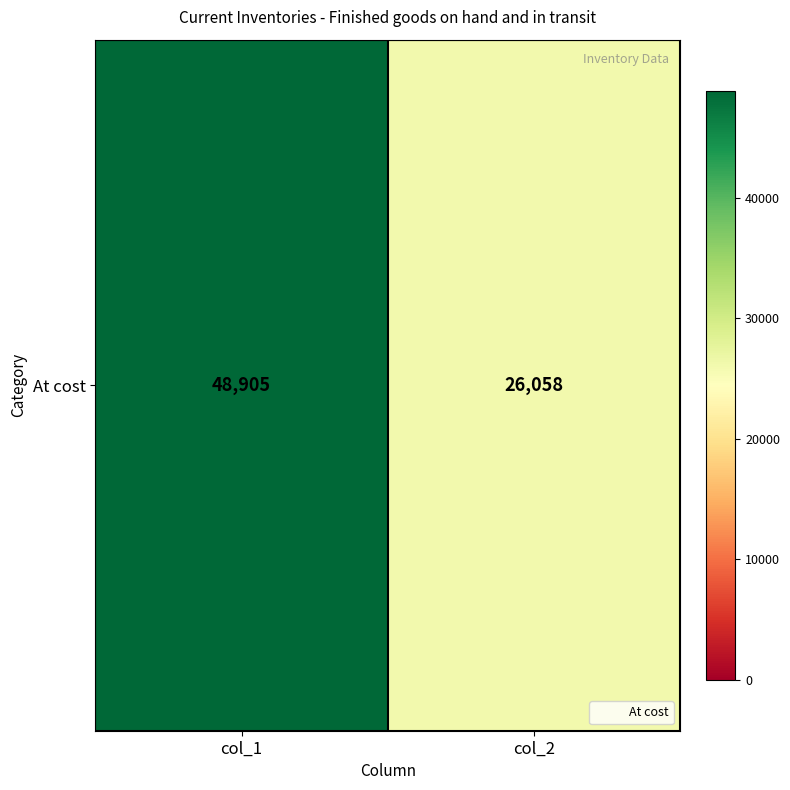

Where is the data nearest to the value 37481?

col_2